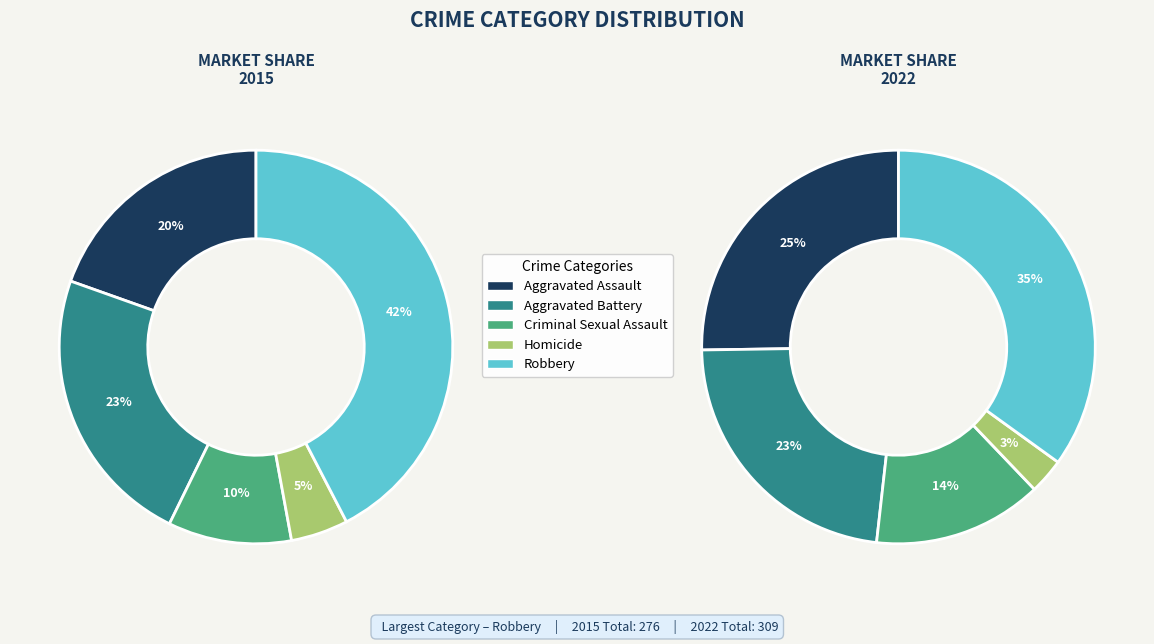

Which series has the largest range (max minus min)?

2015